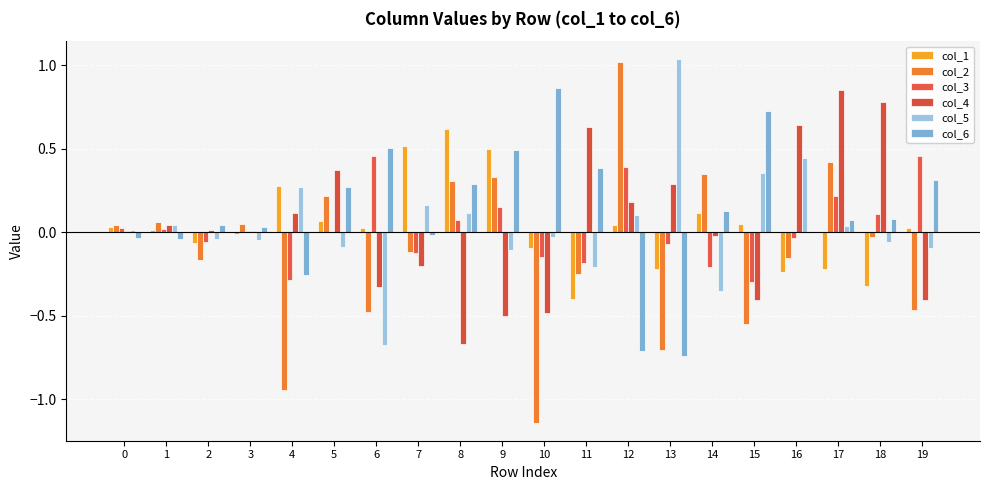

Are the bars horizontal?

No